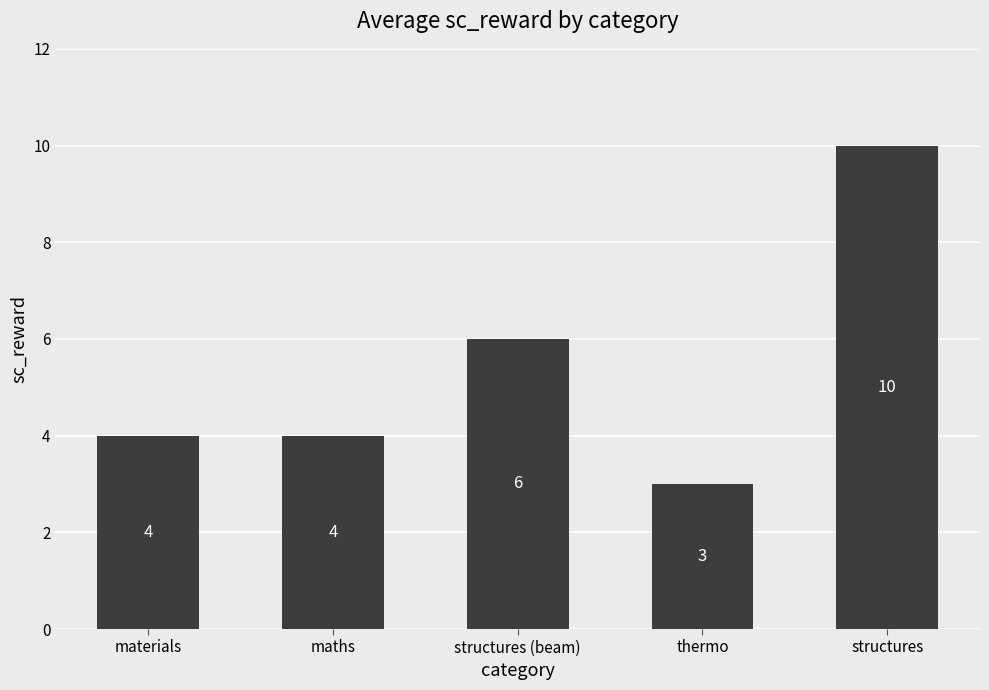

What is the change in value from maths to structures (beam)?

+2